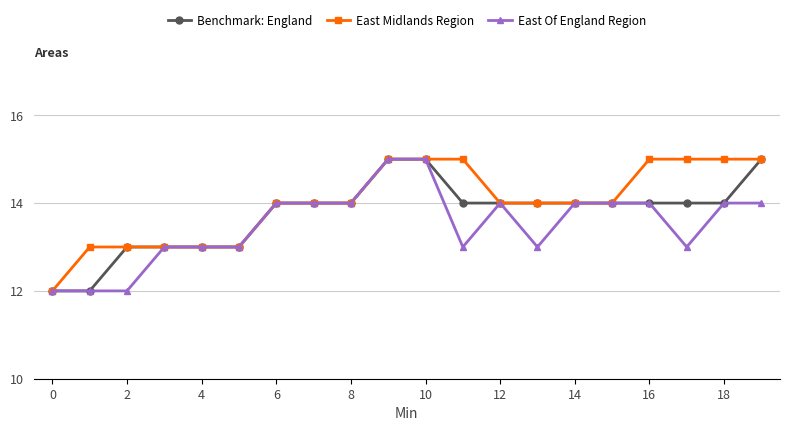

True or false: East Of England Region has more than 0 interior local peaks.

True